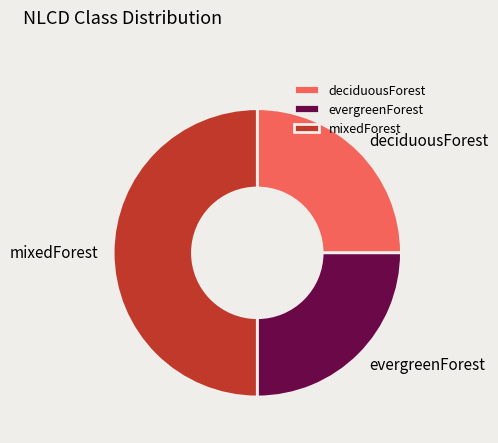

Is it true that mixedForest is 15% of the pie?

False